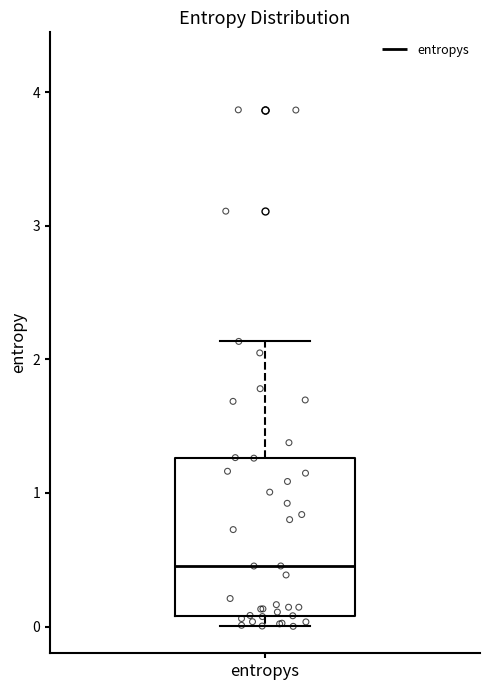

Transcribe this box plot: give where the median line is, the range the box spans, and where the two whiskers end, as read against the y-axis. The values are not printed on the chart, so give them approximately, as read against the axis.

median 0.5, box 0.1 to 1.3, whiskers 0.0 to 2.1